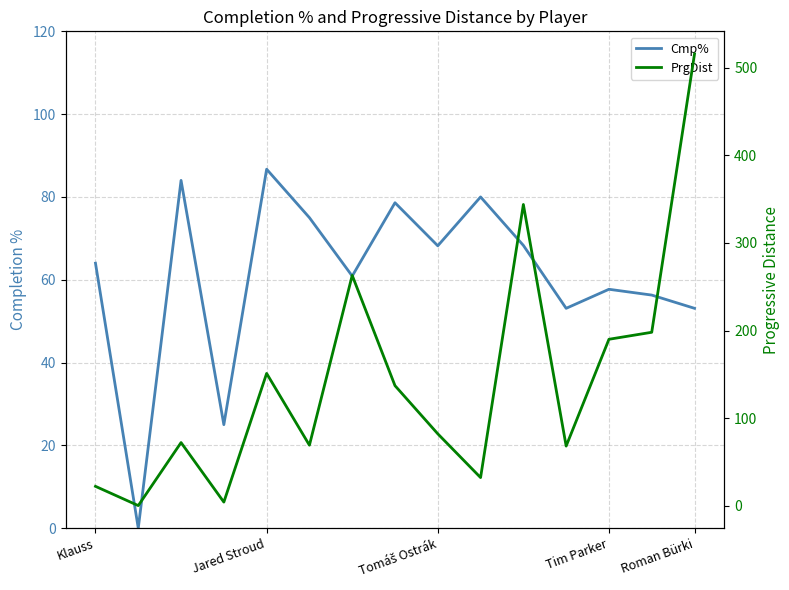

At which label is PrgDist closest to 258?

6